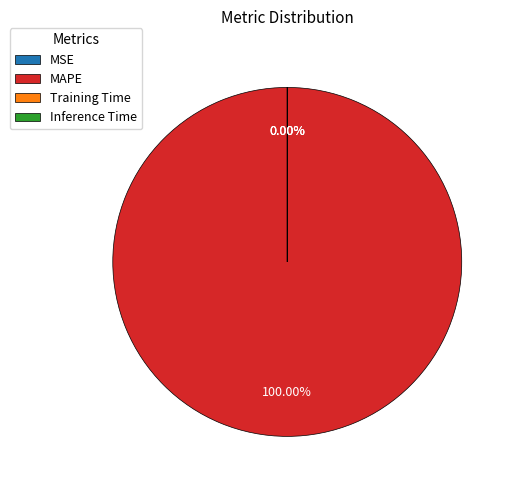

Which category has the biggest portion of the pie?

MAPE